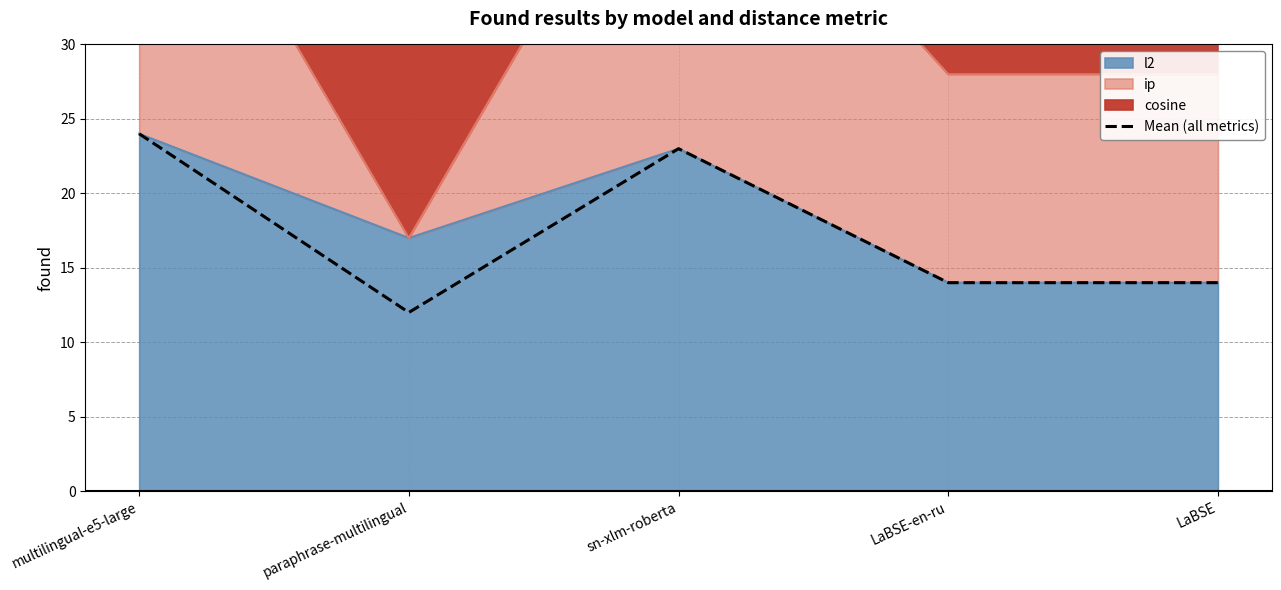

Count the number of values greater than 14.

2